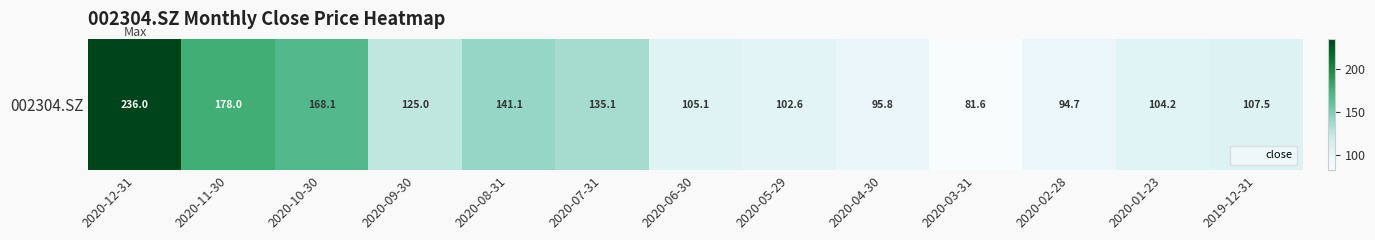

List the labels in order of value, largest first.

2020-12-31, 2020-11-30, 2020-10-30, 2020-08-31, 2020-07-31, 2020-09-30, 2019-12-31, 2020-06-30, 2020-01-23, 2020-05-29, 2020-04-30, 2020-02-28, 2020-03-31